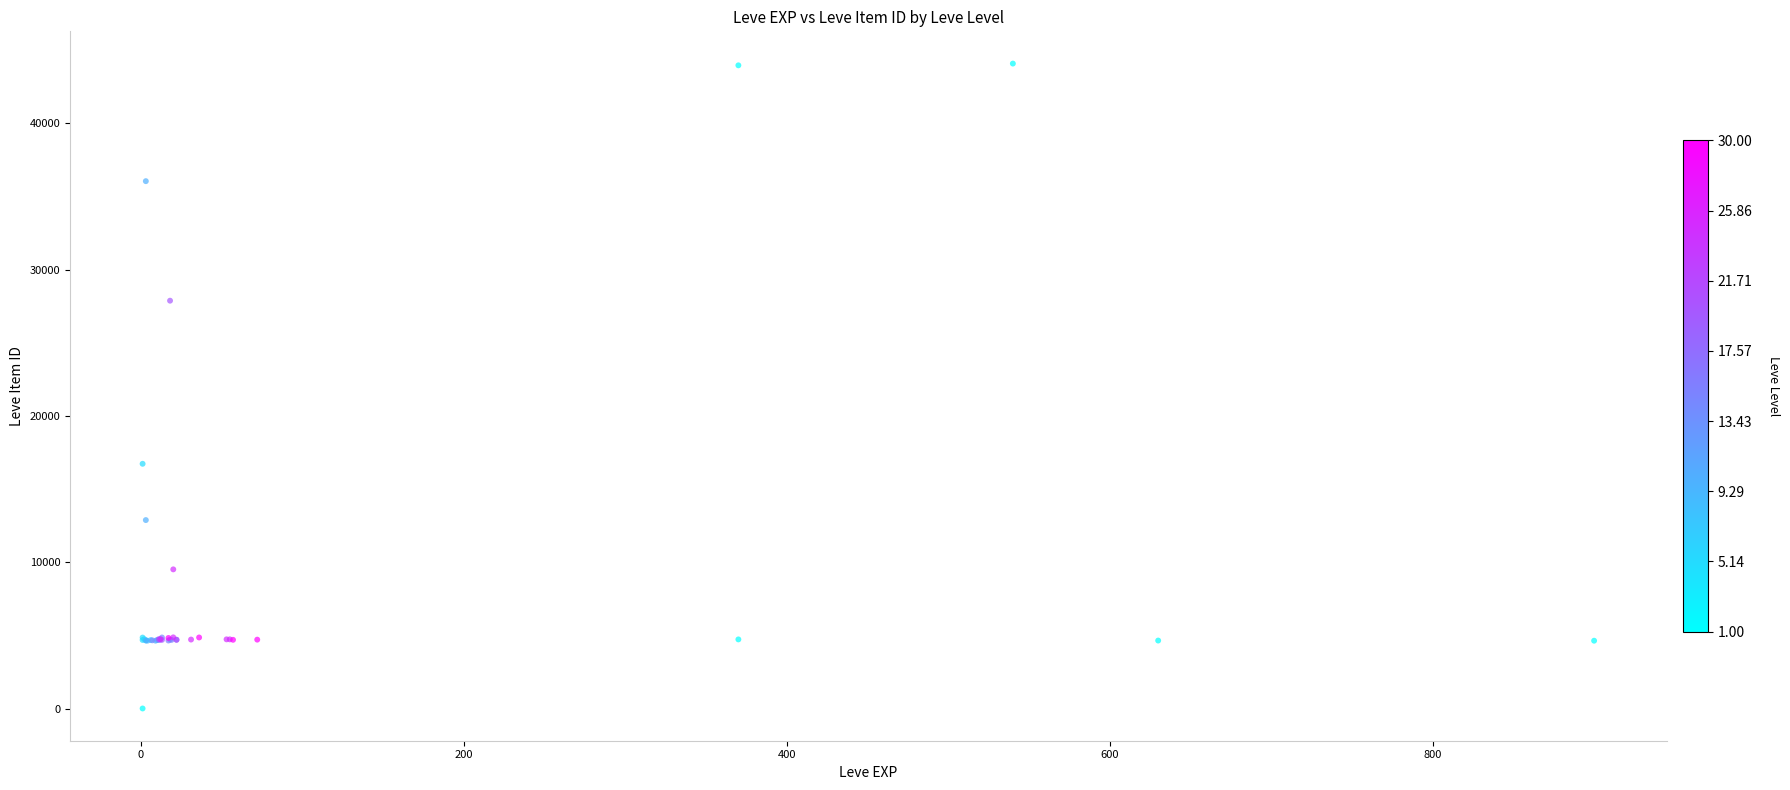

What Y value in the scatter plot is closest to 22050?

16734